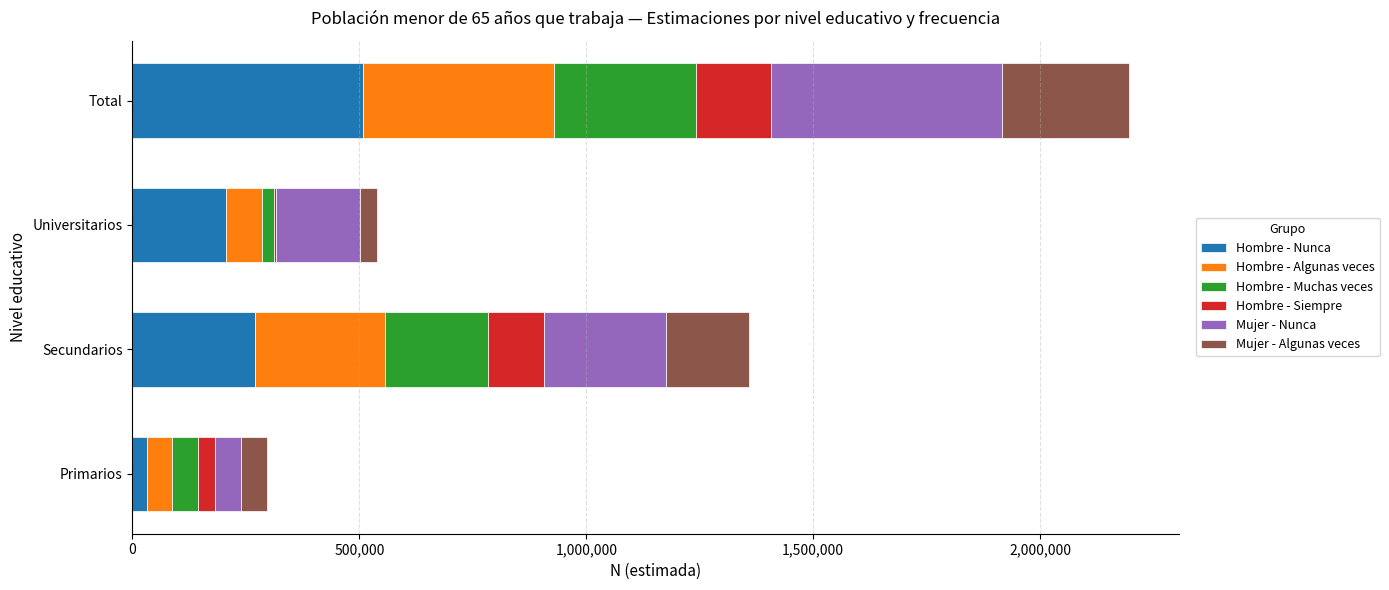

The value of Hombre - Nunca at Total is 270379. True or false?

False